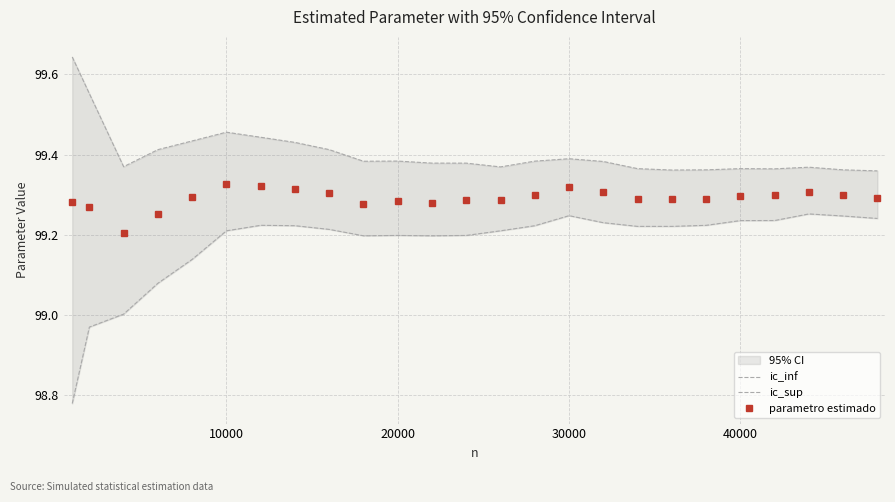

True or false: ic_inf and parametro estimado intersect in this chart.

False